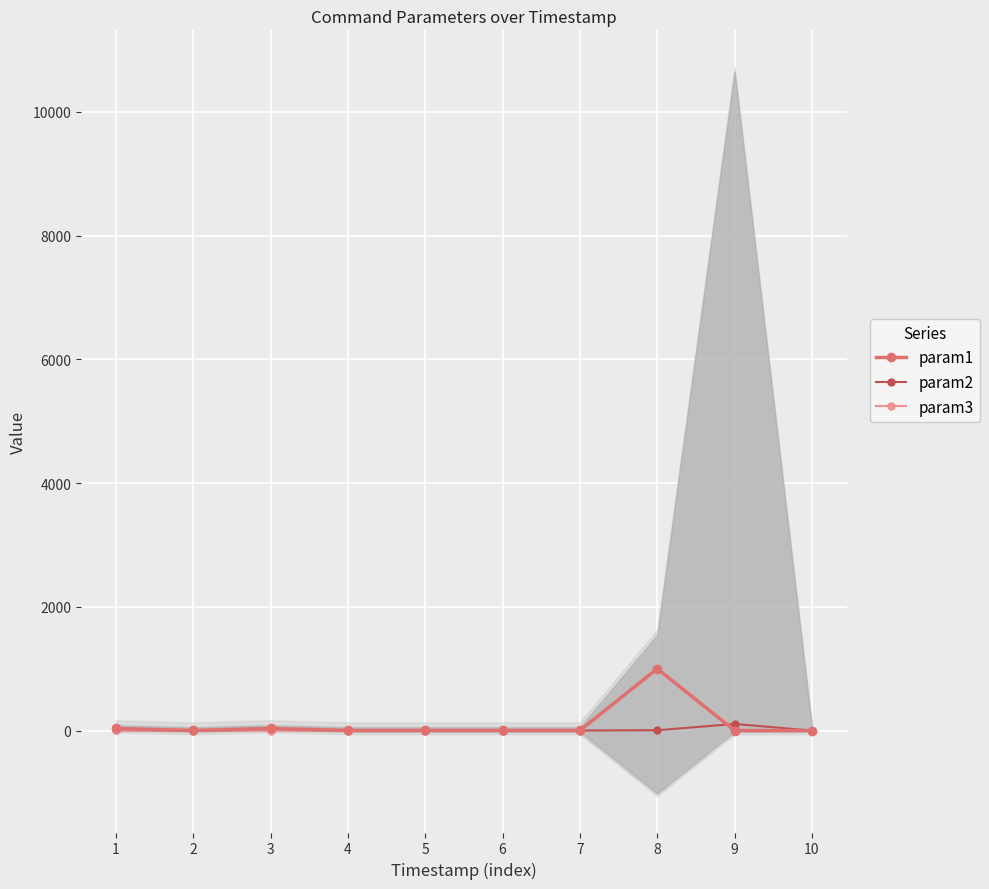

True or false: param2 has more than 0 interior local peaks.

True